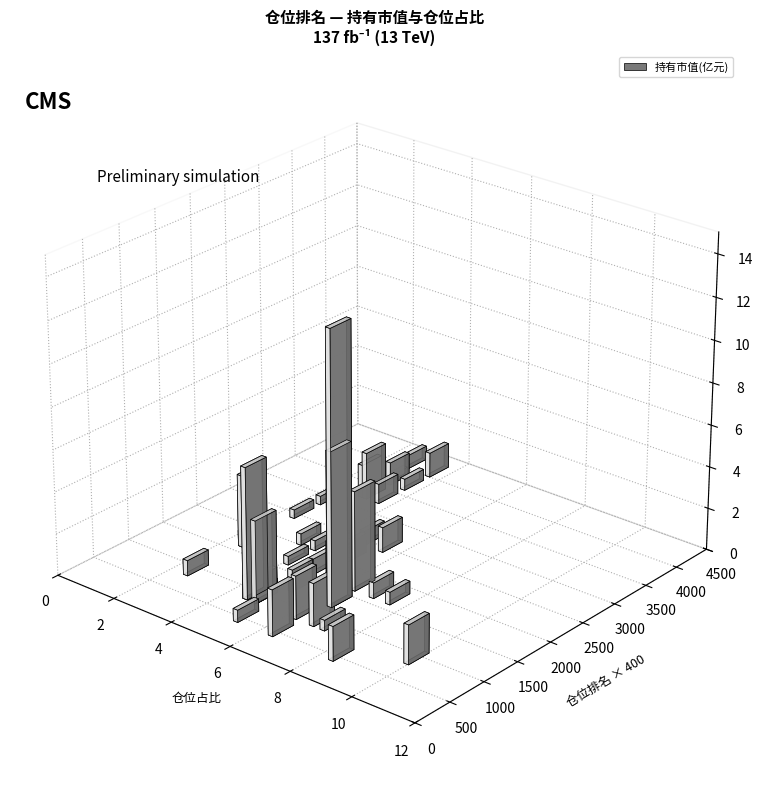

The 持有市值(亿元) series shows 3.1 at 8. True or false?

True